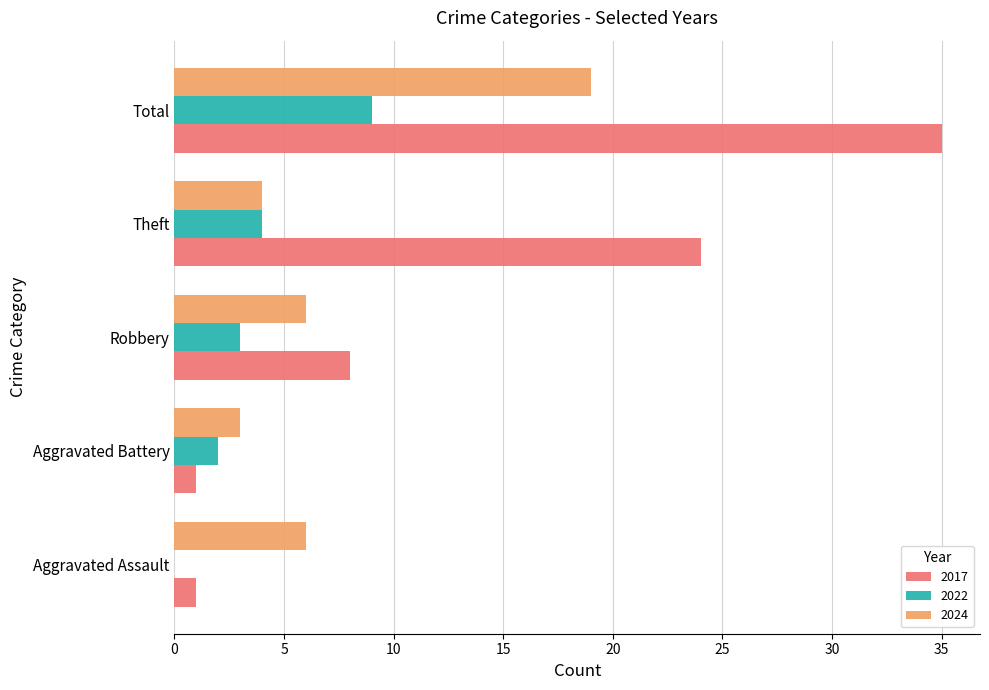

At which category is the sum across all series the highest?

Total